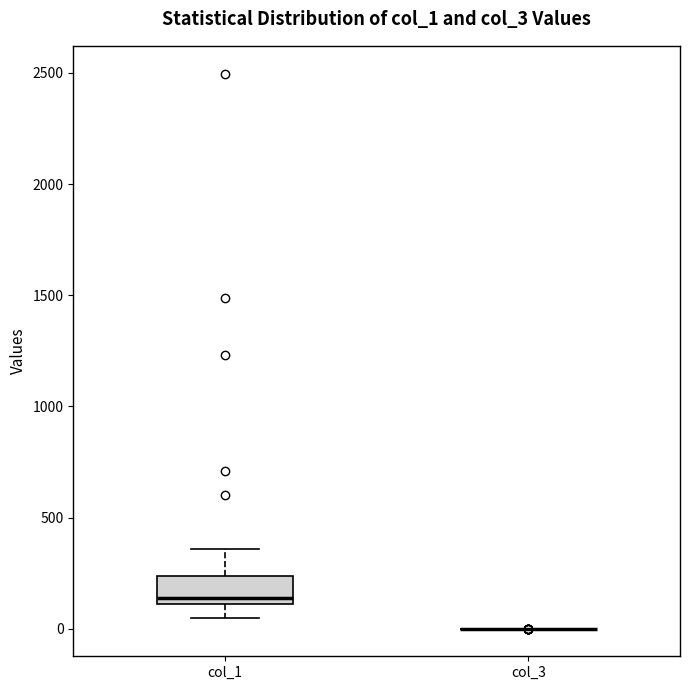

Reading left to right, read every box against the y-axis: the position of its median line, the range the box covers, and the ends of its whiskers. The values are not printed on the chart, so give them approximately, as read against the axis.

col_1: median 150, box 100 to 250, whiskers 50 to 350
col_3: box collapsed to a line at 0, whiskers 0 to 0